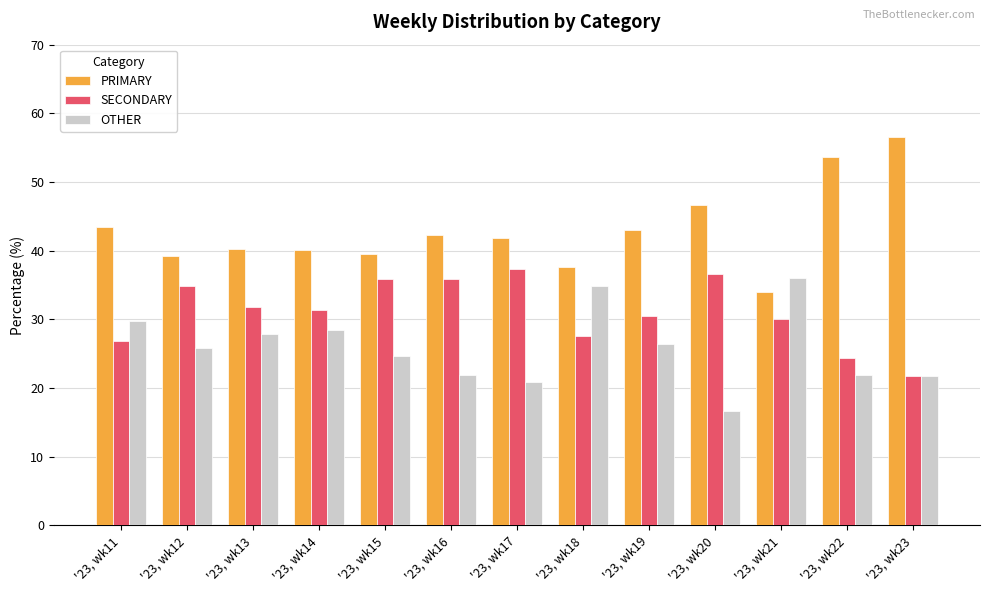

Rank the categories by PRIMARY value from lowest to highest.

'23, wk21, '23, wk18, '23, wk12, '23, wk15, '23, wk14, '23, wk13, '23, wk17, '23, wk16, '23, wk19, '23, wk11, '23, wk20, '23, wk22, '23, wk23